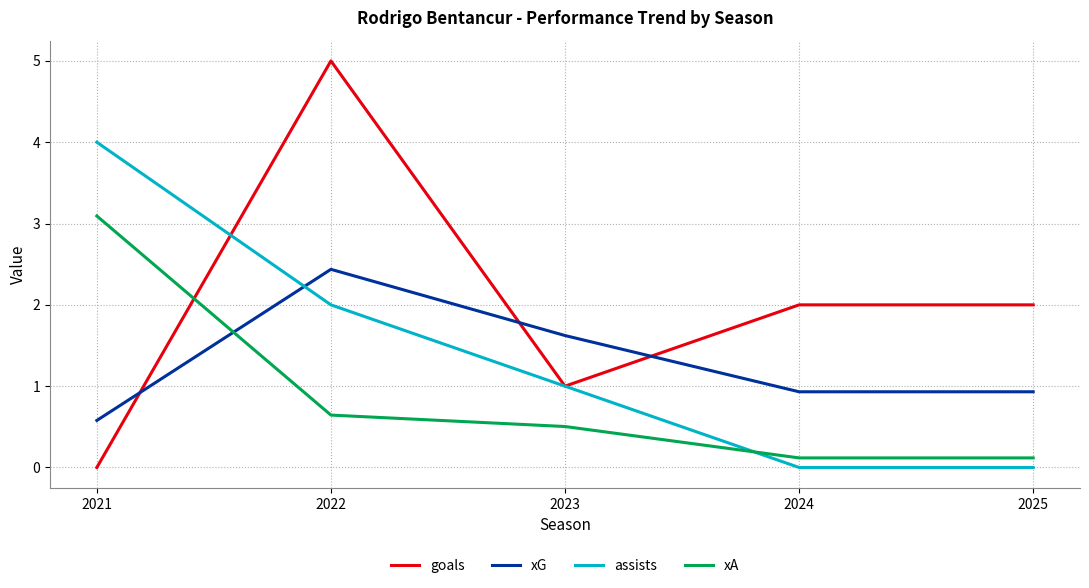

At which label does xA reach its peak?

2021